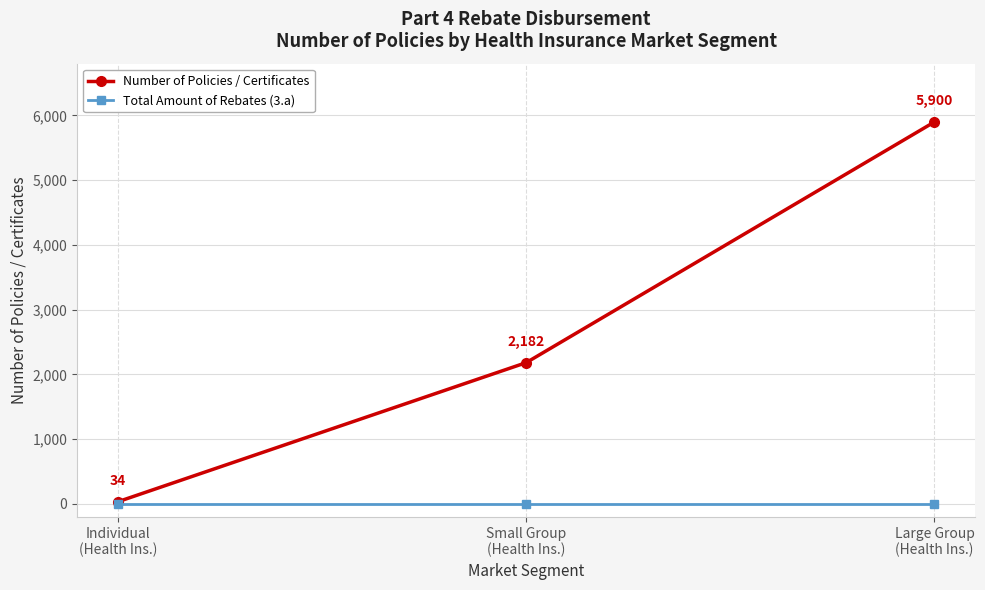

Reading left to right, transcribe all the data shown in this chart.

Number of Policies / Certificates: Individual
(Health Ins.)=34	Small Group
(Health Ins.)=2182	Large Group
(Health Ins.)=5900
Total Amount of Rebates (3.a): Individual
(Health Ins.)=0	Small Group
(Health Ins.)=0	Large Group
(Health Ins.)=0